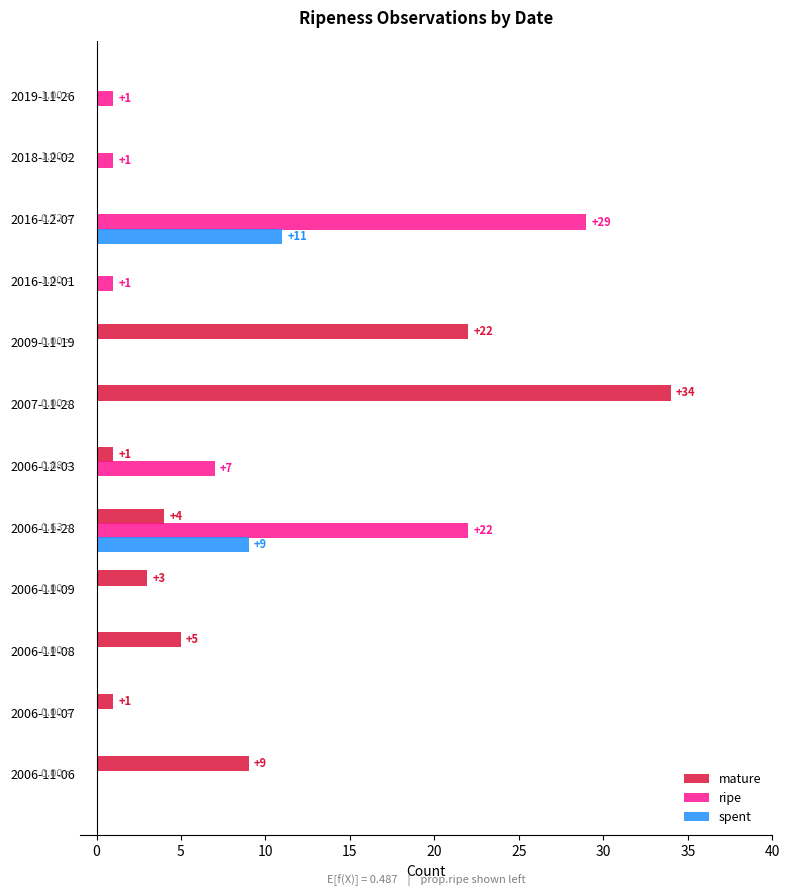

Which series changed the most between 2006-11-06 and 2016-12-07?

ripe